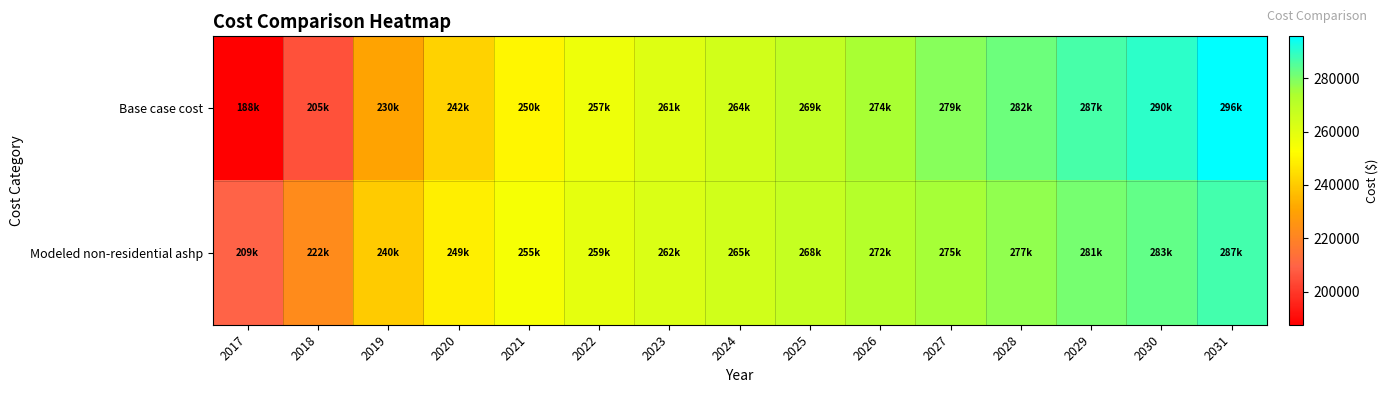

Which category has the highest value across all series?

2031